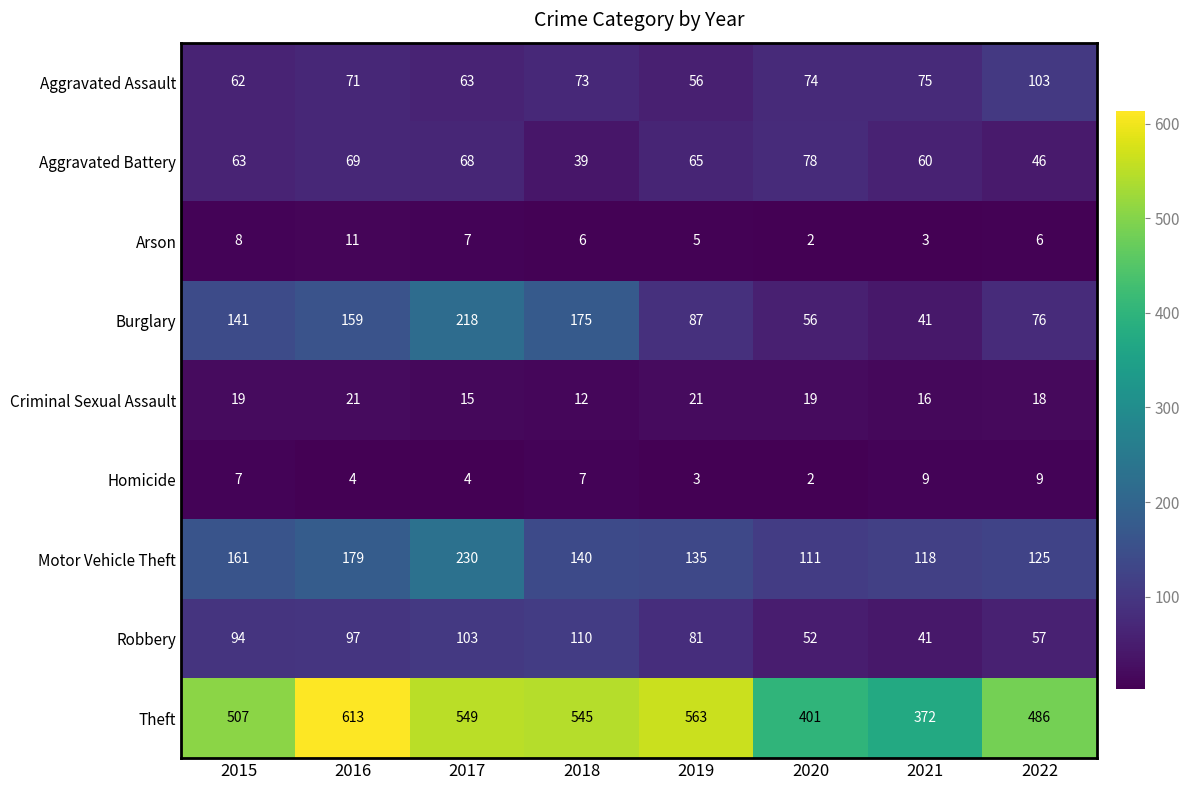

Which series has the largest range (max minus min)?

Theft